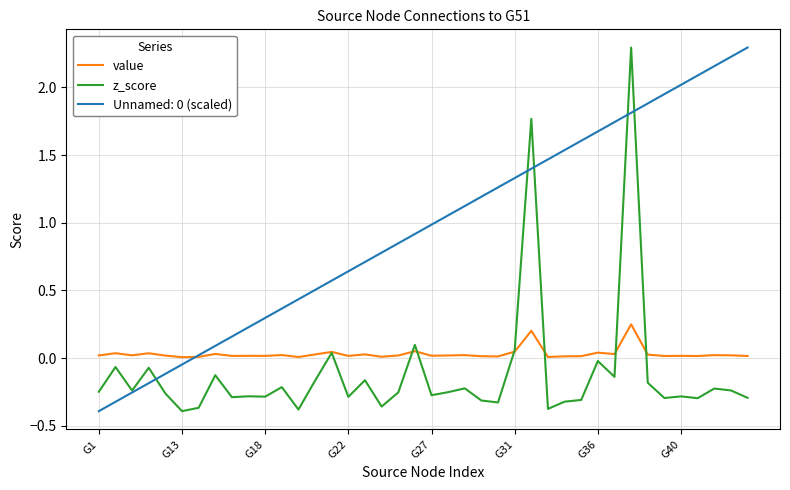

How many distinct data groups are displayed?

3